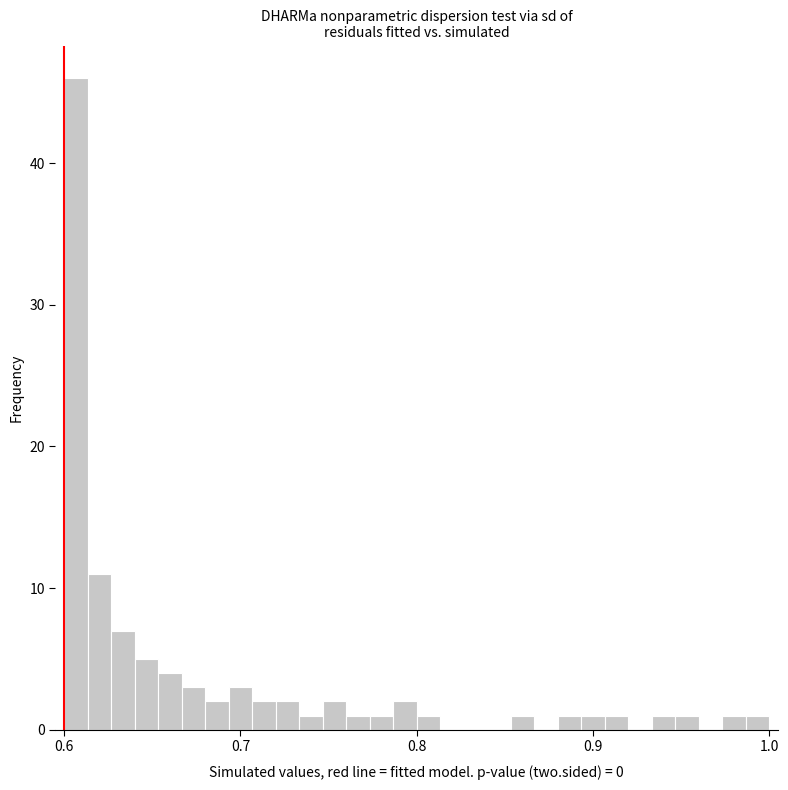

Read against the x-axis, roughly where is the centre of the tallest bar?

0.61